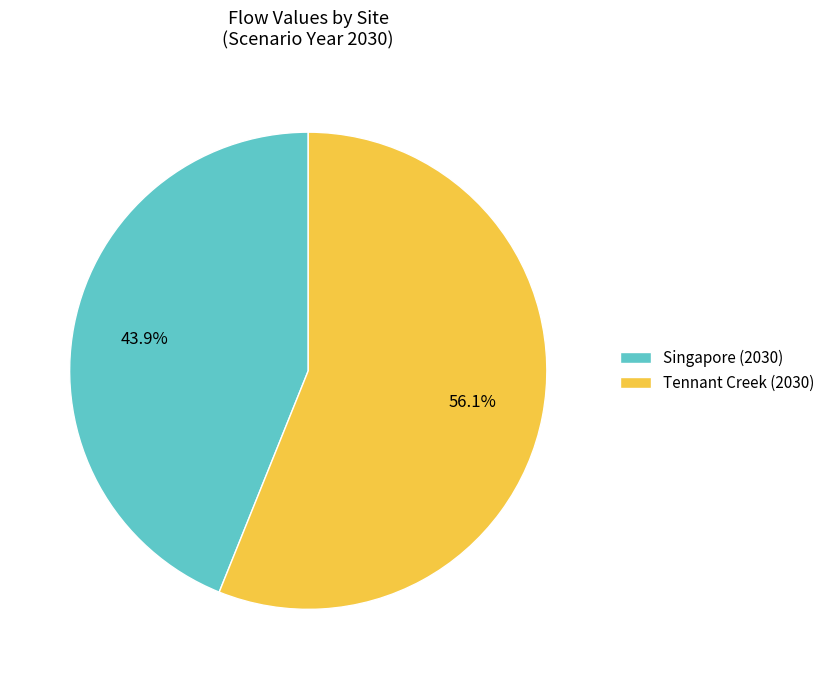

To the nearest percent, what percentage of the pie is Singapore (2030)?

44%